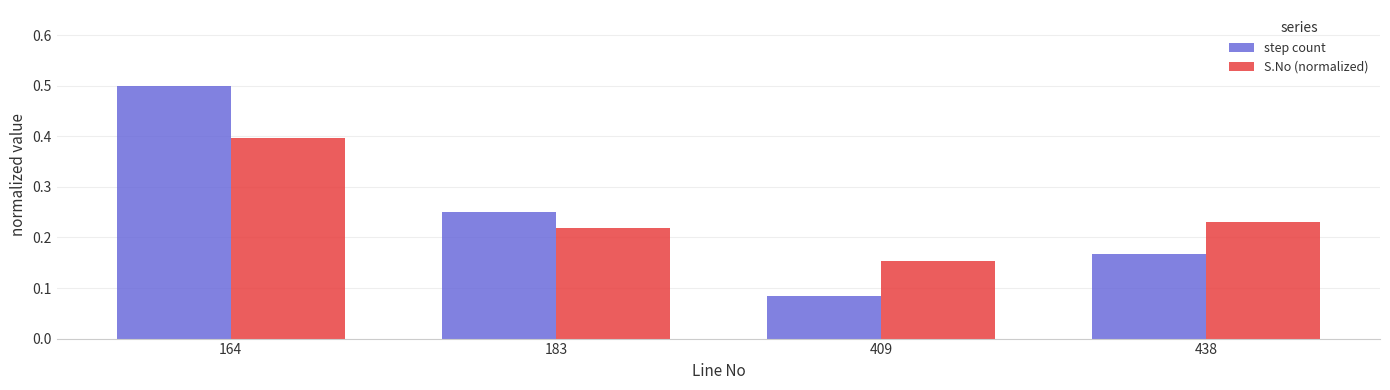

The value of step count at 164 is 0.5. True or false?

True